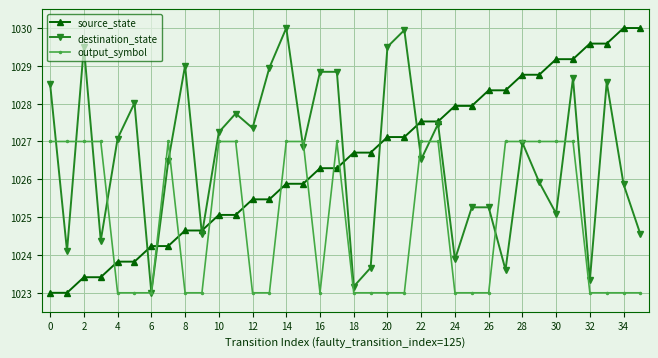

True or false: source_state and destination_state intersect in this chart.

True